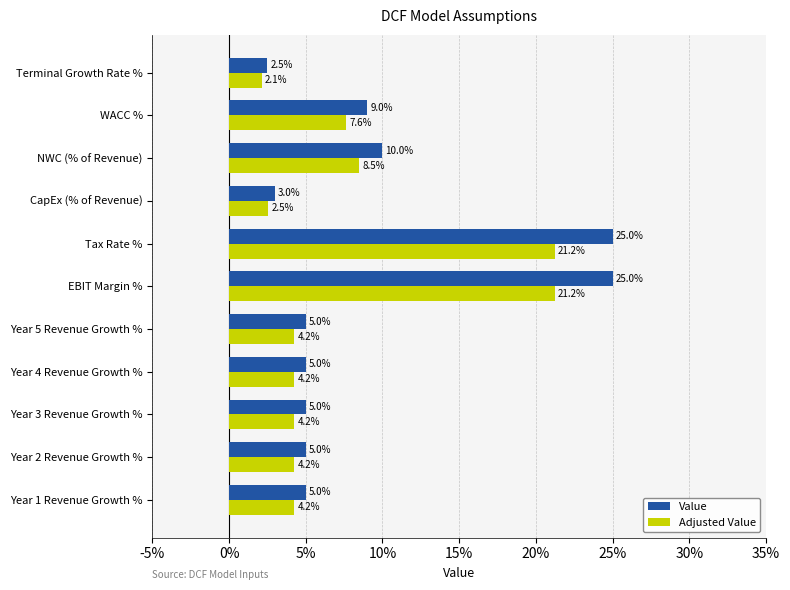

Reading left to right, extract all data points from this chart.

Value: 0.1	0.1	0.1	0.1	0.1	0.2	0.2	0.0	0.1	0.1	0.0
Adjusted Value: 0.0	0.0	0.0	0.0	0.0	0.2	0.2	0.0	0.1	0.1	0.0